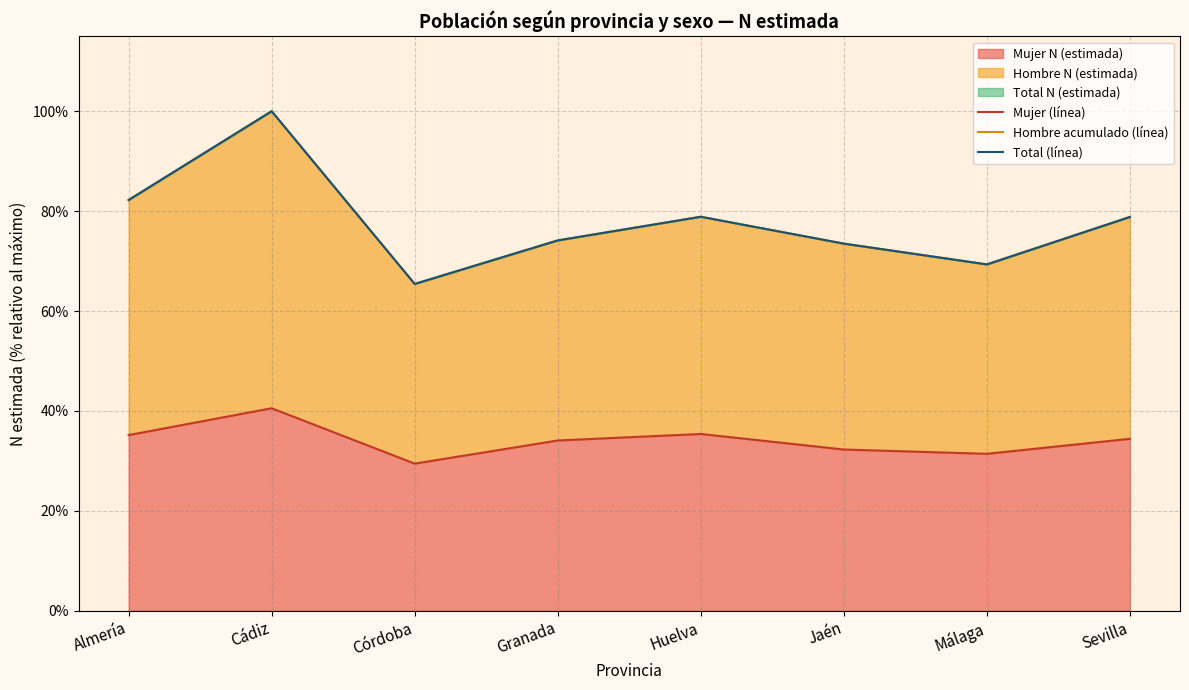

Read the Total (línea) value at Jaén.

73.5